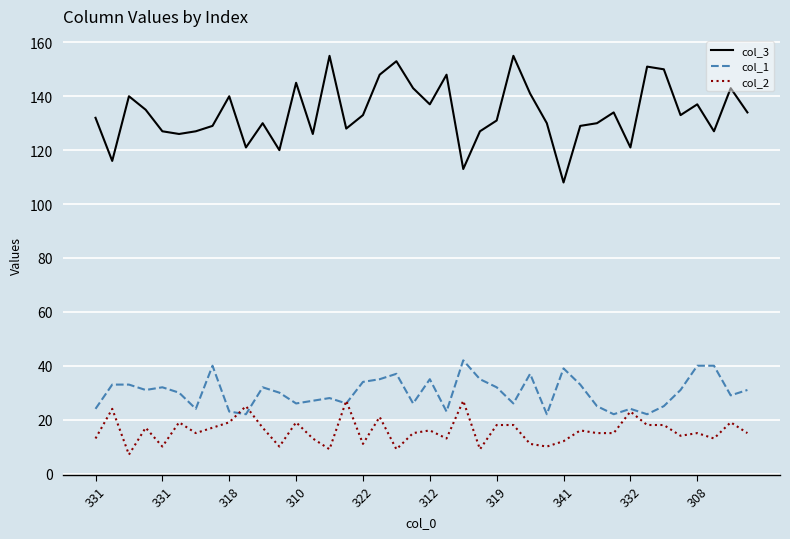

List the series in order of their peak value, highest first.

col_3, col_1, col_2